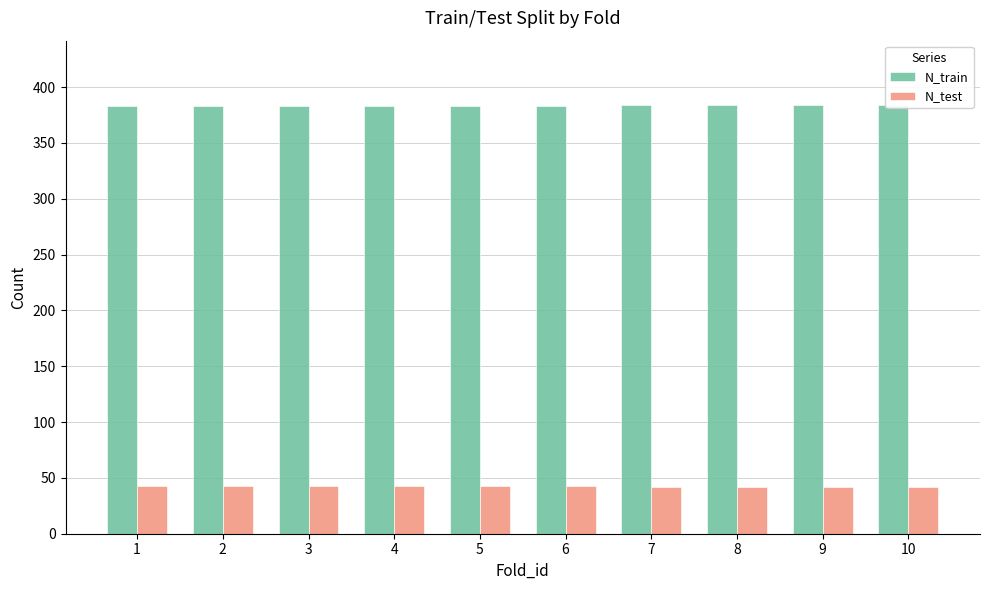

At which label does N_test reach its peak?

1